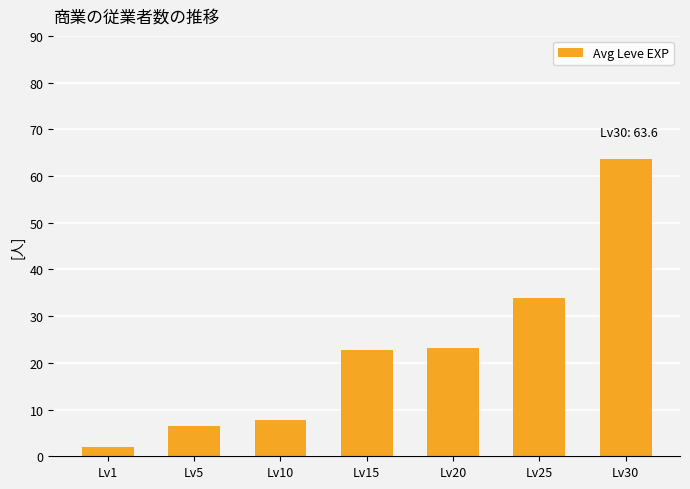

At which label does the data first exceed 22?

Lv15